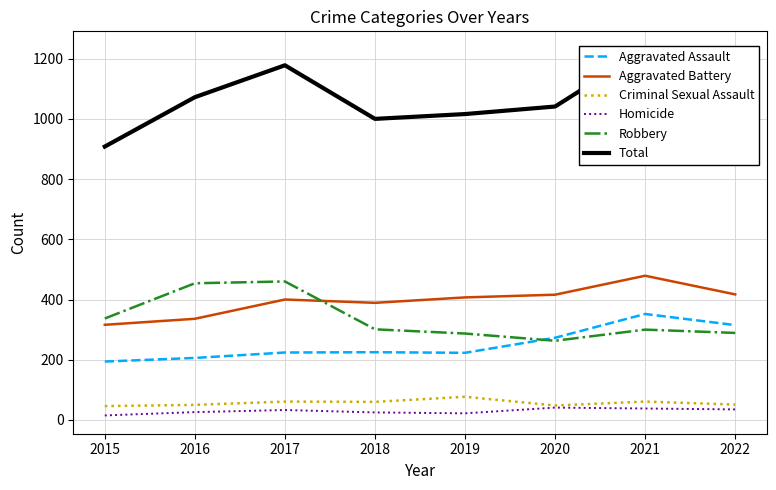

What are all the series names shown in the legend?

Aggravated Assault, Aggravated Battery, Criminal Sexual Assault, Homicide, Robbery, Total